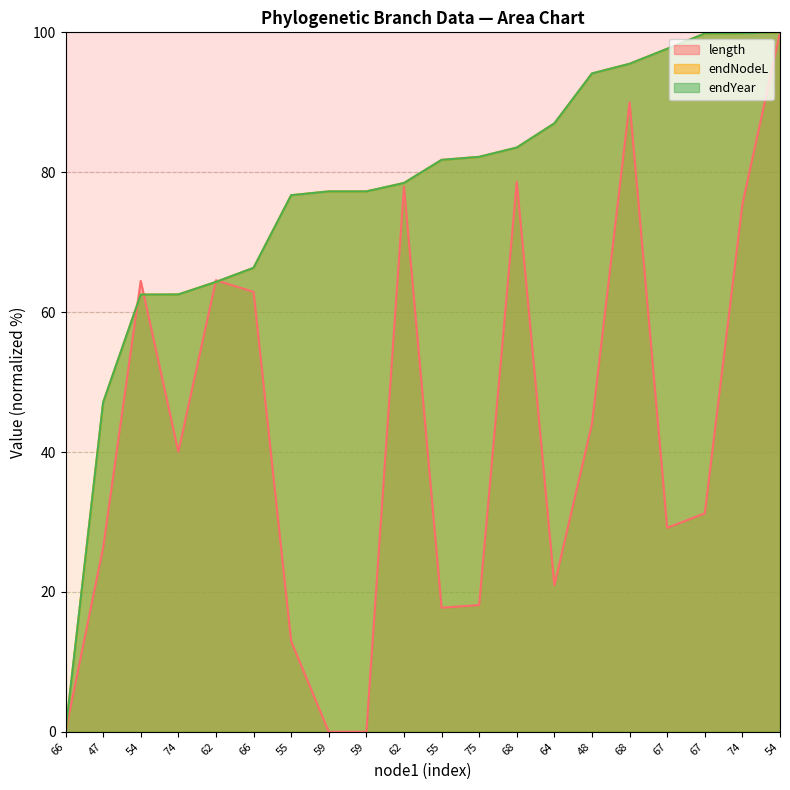

What is the label of the 7th point from the right?

64